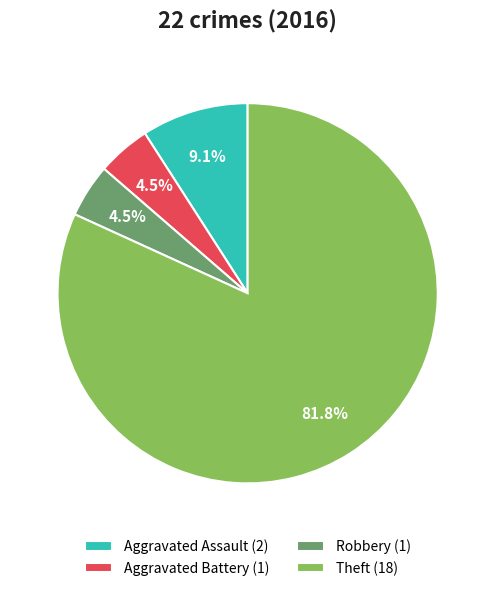

Approximately how many times larger is the value at Aggravated Battery (1) compared to Aggravated Assault (2)?

0.5